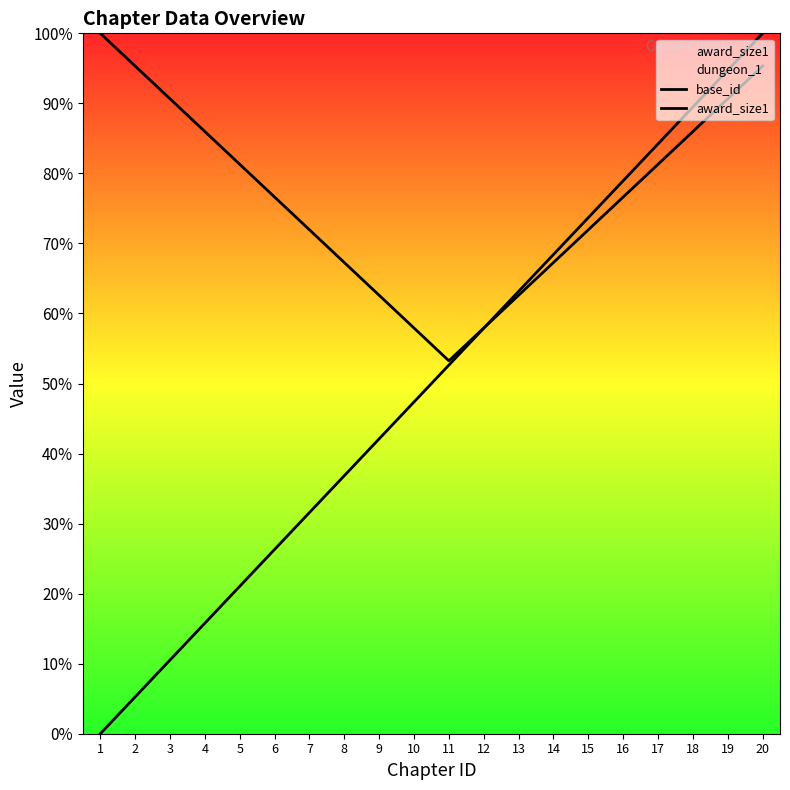

True or false: award_size1 has more than 0 interior local peaks.

False